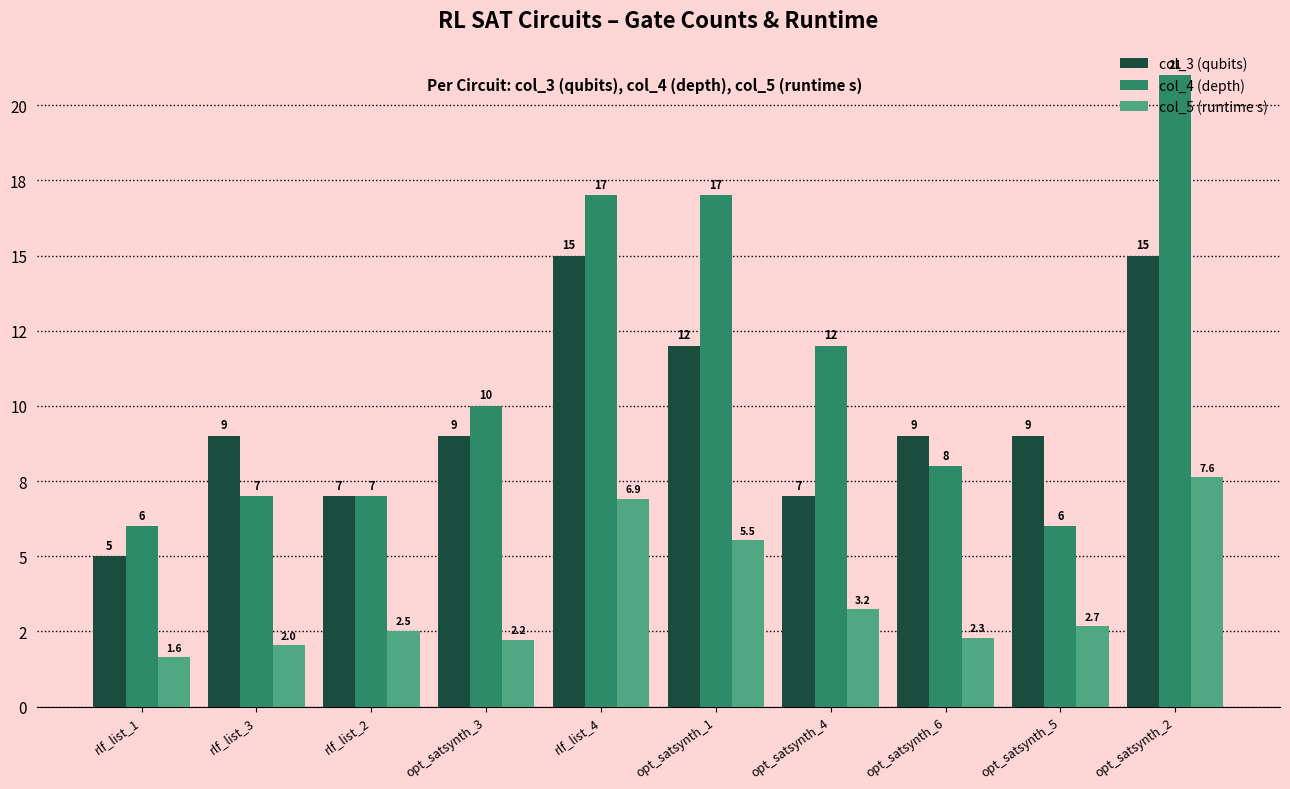

Are the bars horizontal?

No